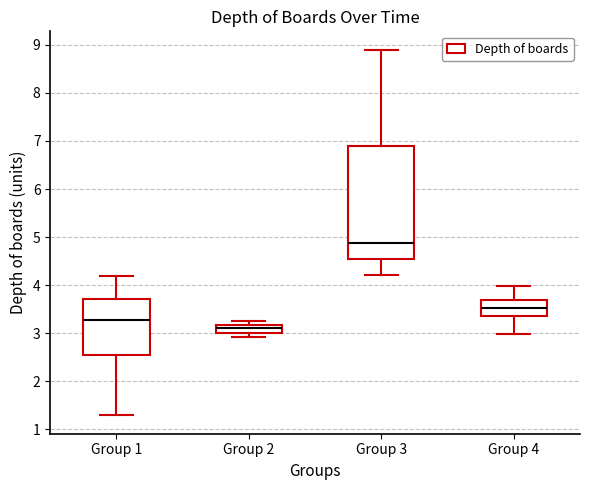

Which box's median line is the lowest?

Group 2